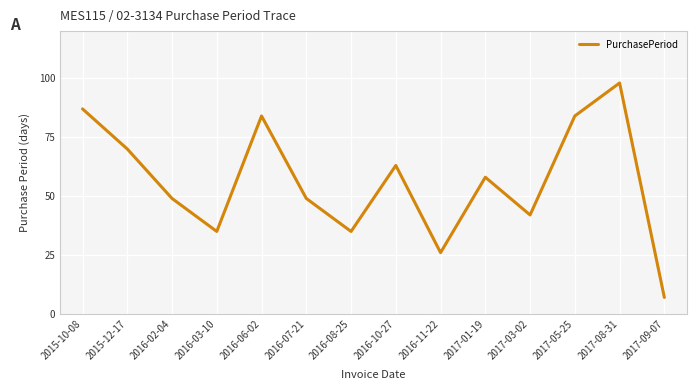

What is the difference between the second highest and second lowest values?

61